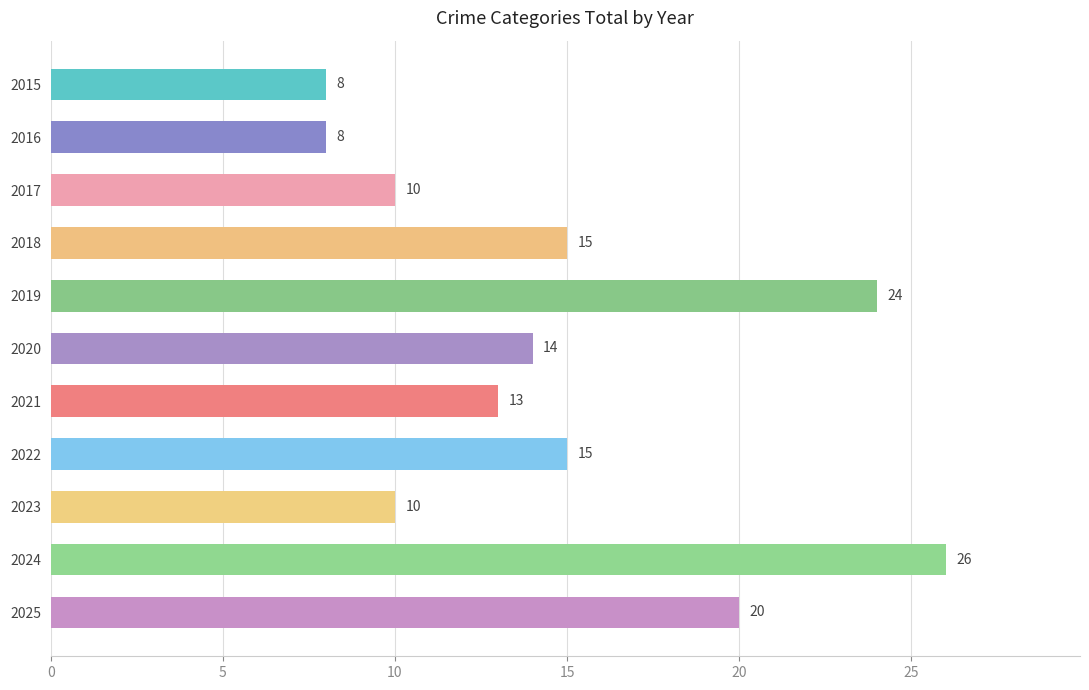

What is the smallest value displayed?

8